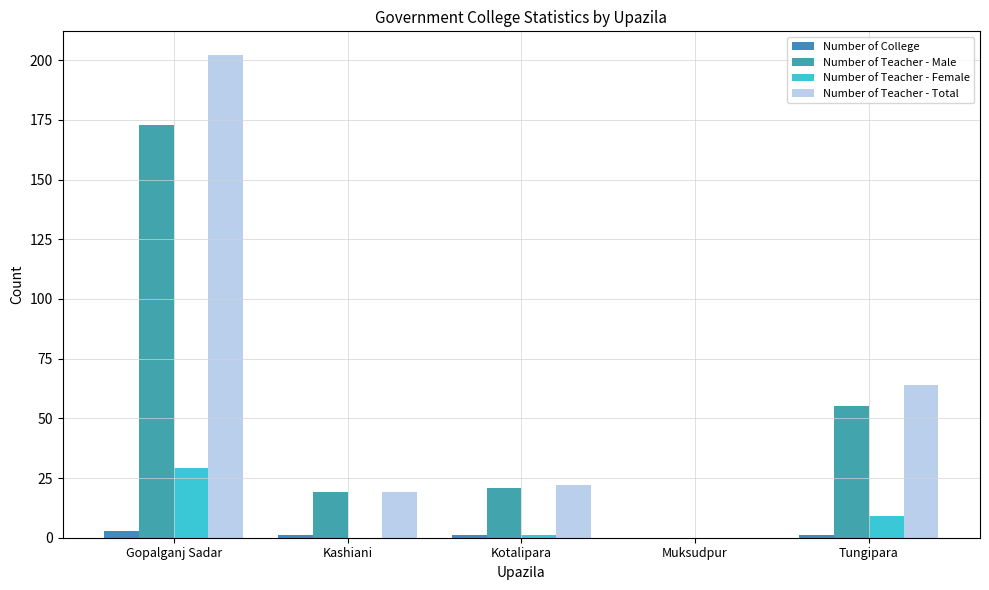

True or false: Number of Teacher - Female has a value of 0 at Kashiani.

True